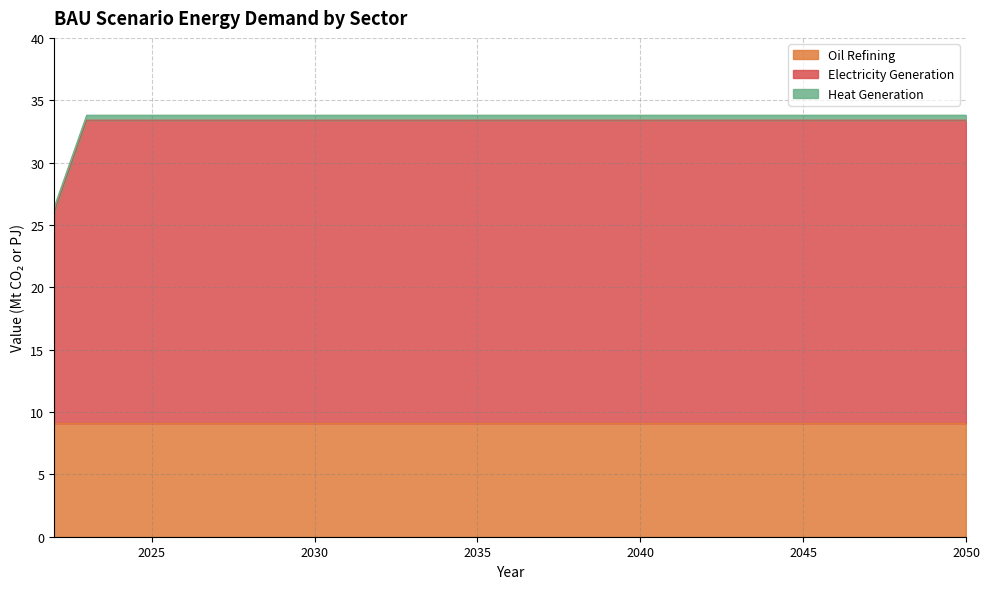

Reading left to right, transcribe all the data shown in this chart.

Oil Refining: 9.1	9.1	9.1	9.1	9.1	9.1	9.1	9.1	9.1	9.1	9.1	9.1	9.1	9.1	9.1	9.1	9.1	9.1	9.1	9.1	9.1	9.1	9.1	9.1	9.1	9.1	9.1	9.1	9.1
Electricity Generation: 16.9	24.3	24.3	24.3	24.3	24.3	24.3	24.3	24.3	24.3	24.3	24.3	24.3	24.3	24.3	24.3	24.3	24.3	24.3	24.3	24.3	24.3	24.3	24.3	24.3	24.3	24.3	24.3	24.3
Heat Generation: 0.4	0.4	0.4	0.4	0.4	0.4	0.4	0.4	0.4	0.4	0.4	0.4	0.4	0.4	0.4	0.4	0.4	0.4	0.4	0.4	0.4	0.4	0.4	0.4	0.4	0.4	0.4	0.4	0.4